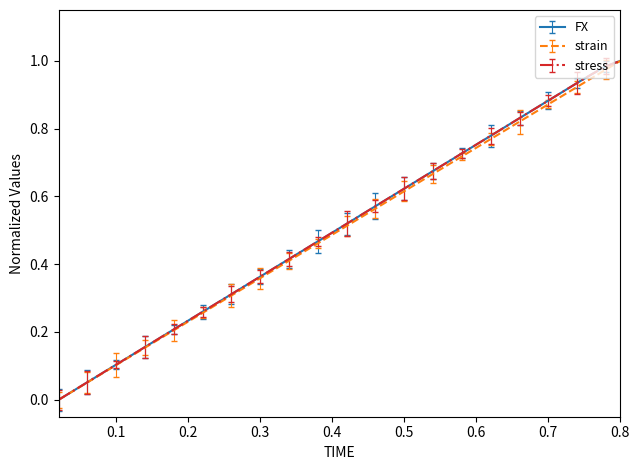

Does the chart display data point markers on the line(s)?

No